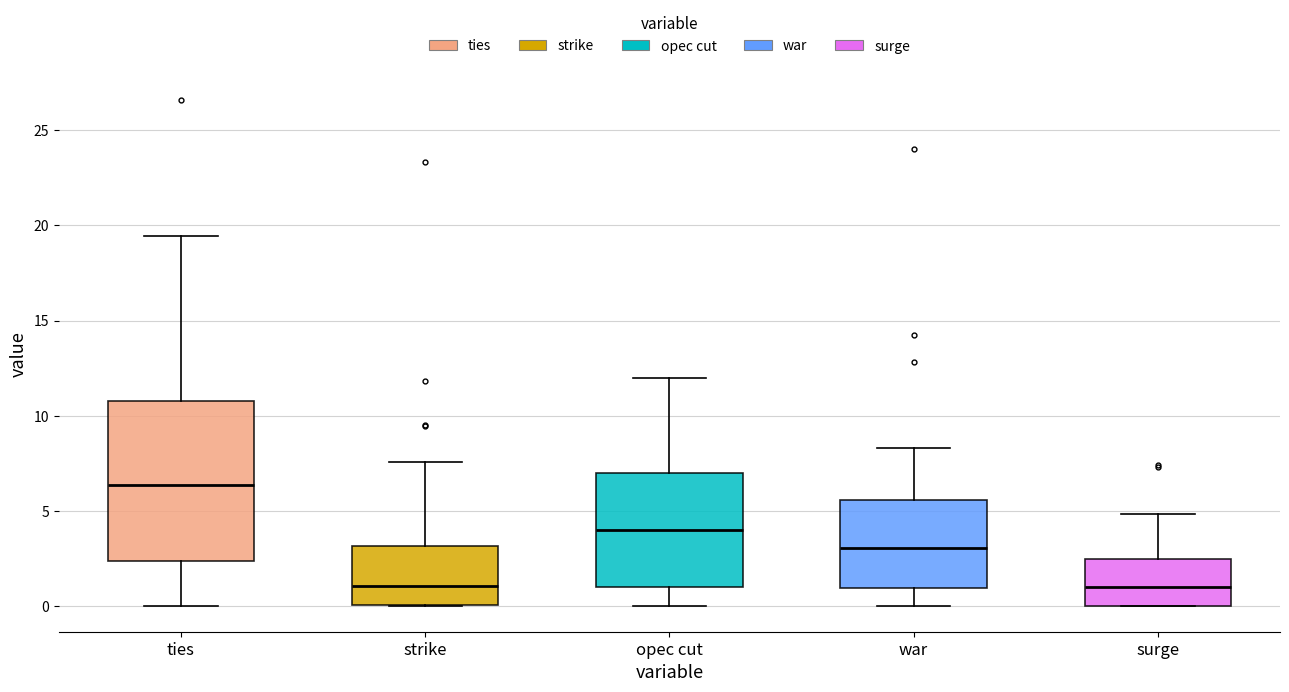

Where does the lower whisker of the box for war end on the y-axis? The values are not printed on the chart, so give them approximately, as read against the axis.

0.0